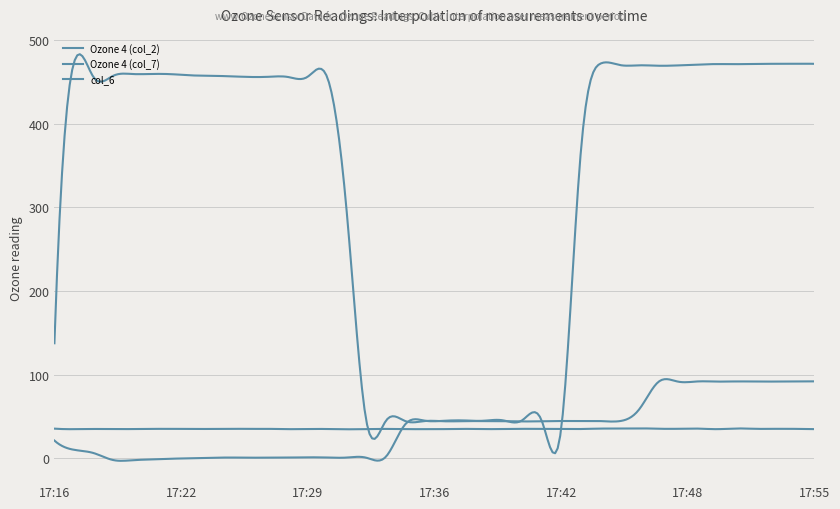

Where is the first local maximum for Ozone 4 (col_2)?

17:25